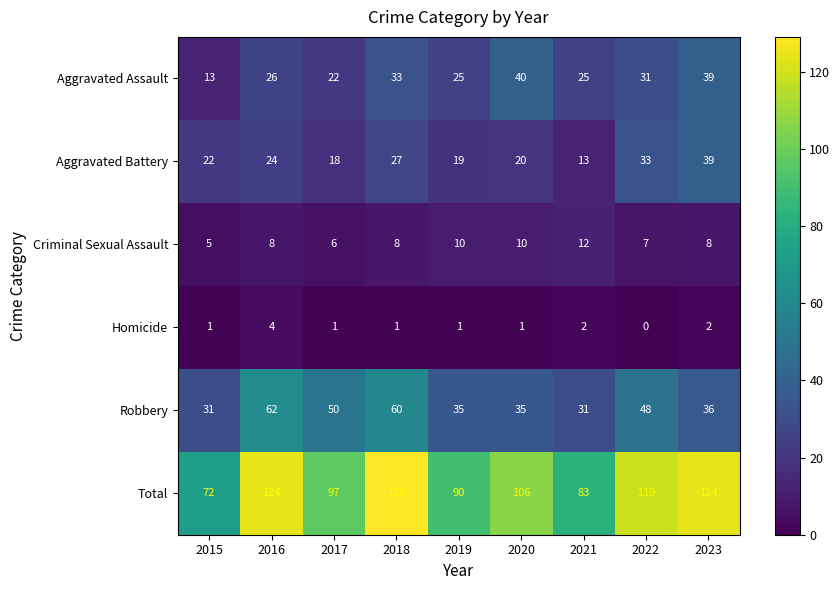

At how many categories does at least one series exceed 30?

9